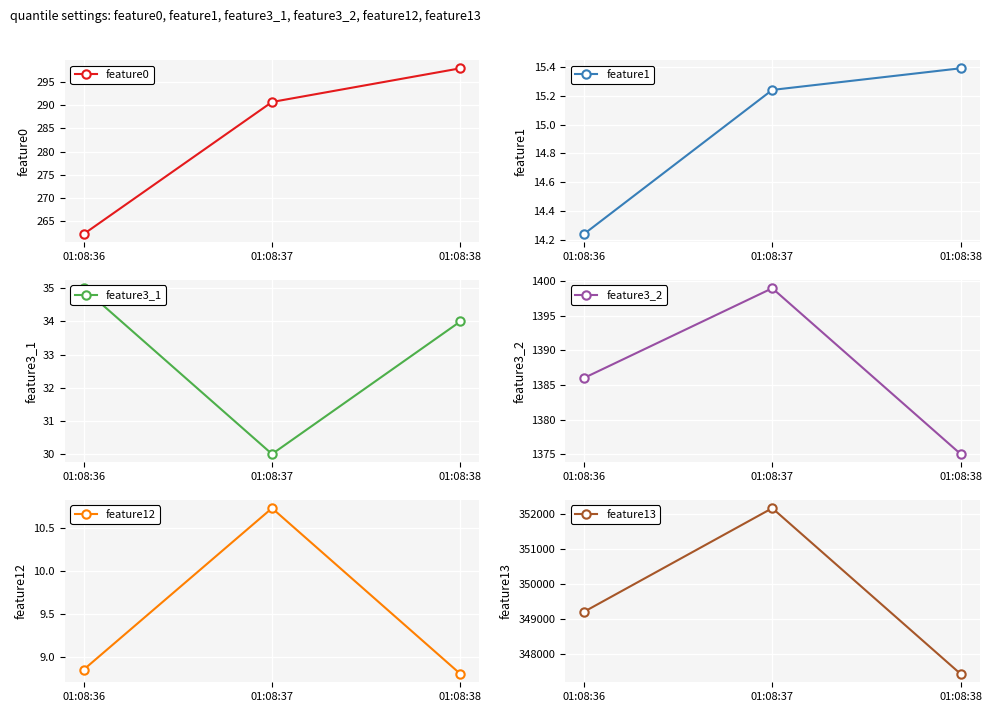

Is it true that feature3_1 equals 11.1 at 01:08:38?

False